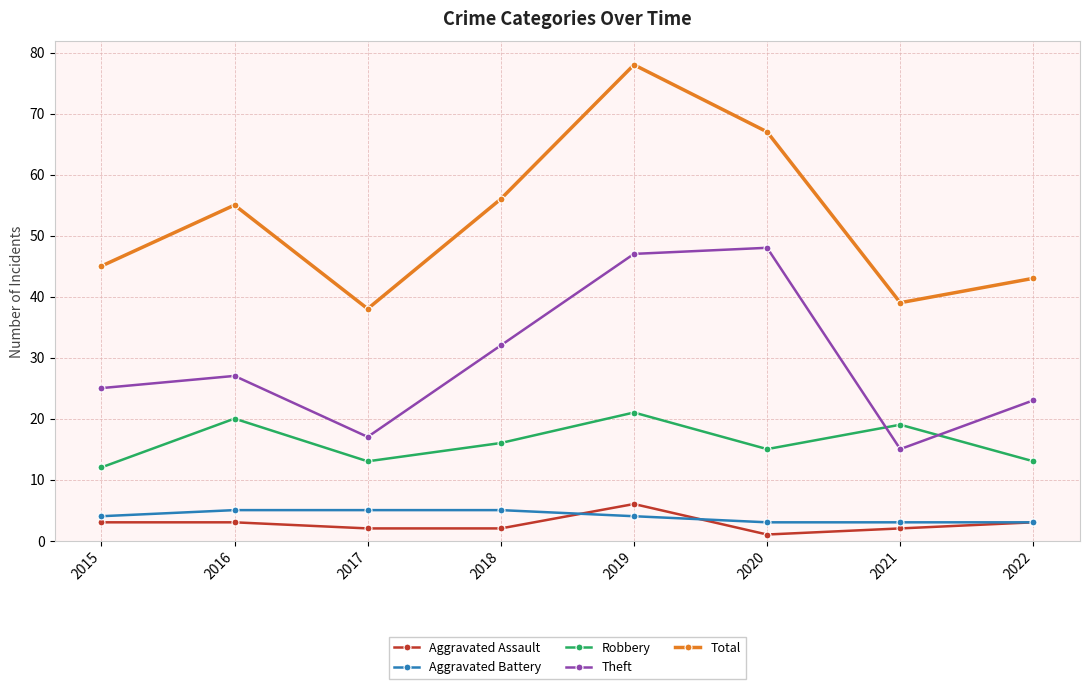

Which series changed the most between 2017 and 2020?

Theft